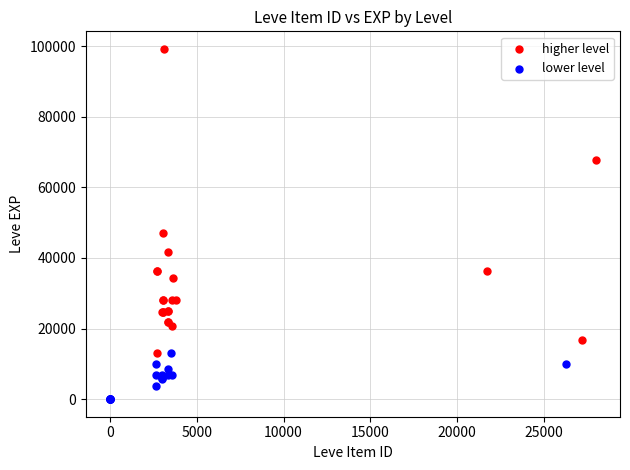

Which series reaches the maximum Y coordinate?

higher level